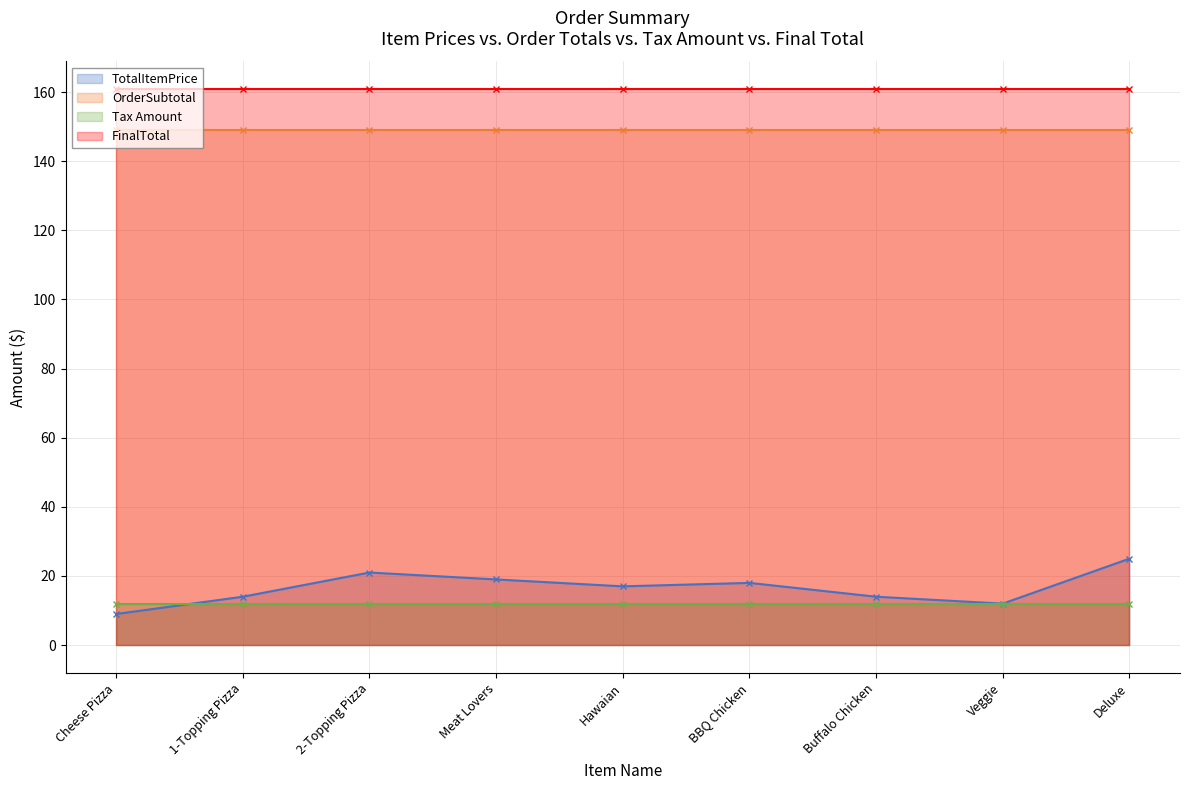

What is the value of the FinalTotal point at the 4th from the left?

160.8